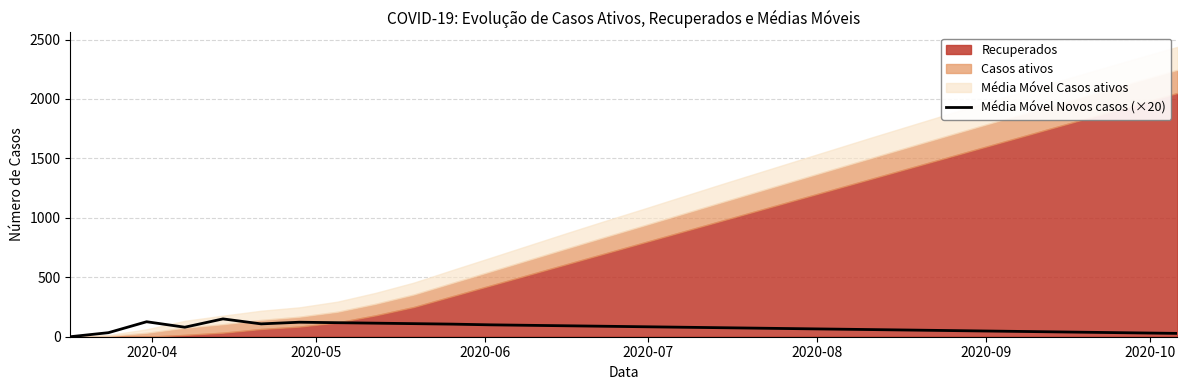

How many interior local valleys (lower than both neighbors) does the data have?

2